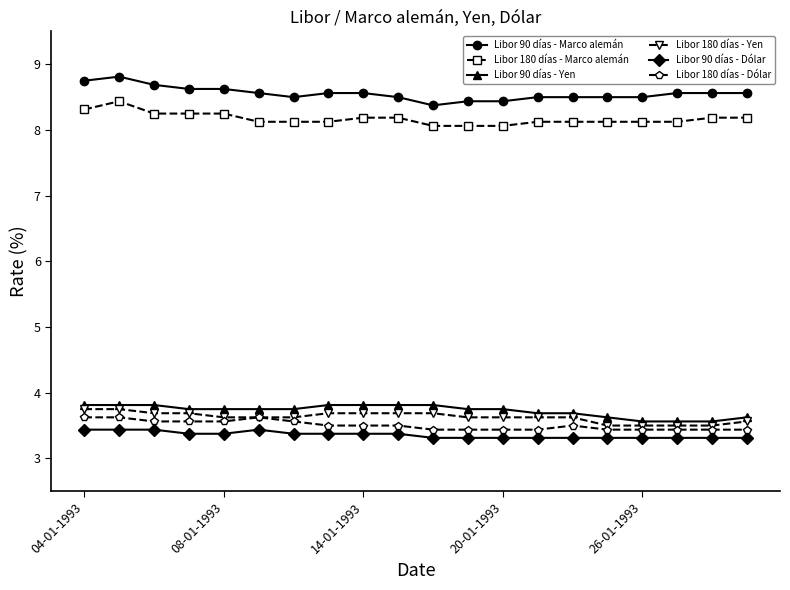

Count the number of data series in this chart.

6